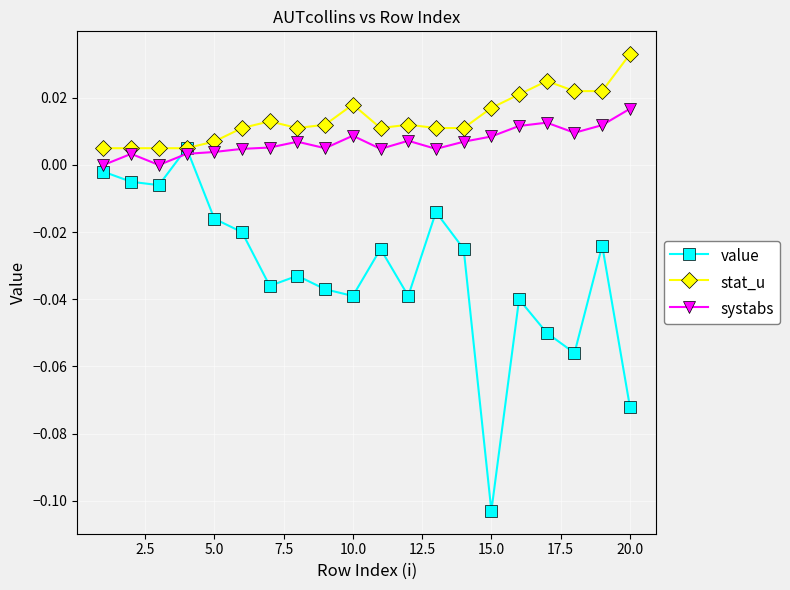

Which series has the widest spread of values?

value